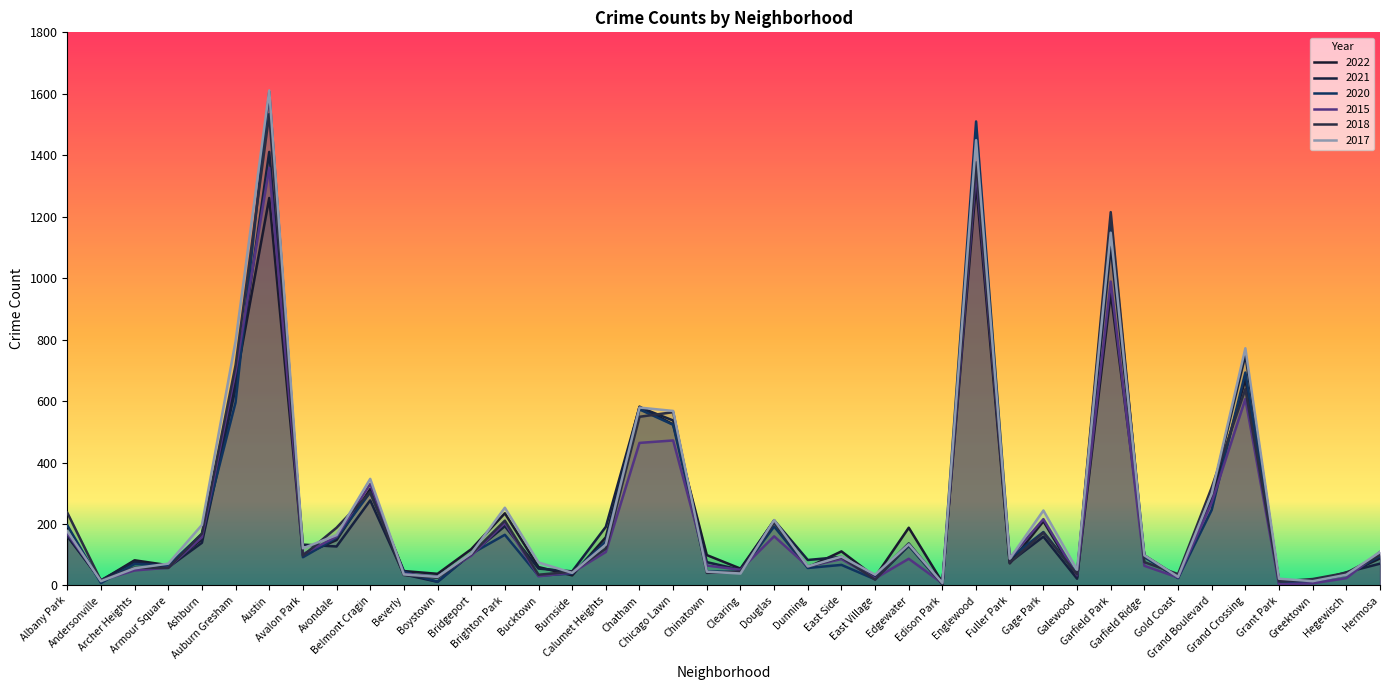

What is the label of the 38th point from the right?

Archer Heights